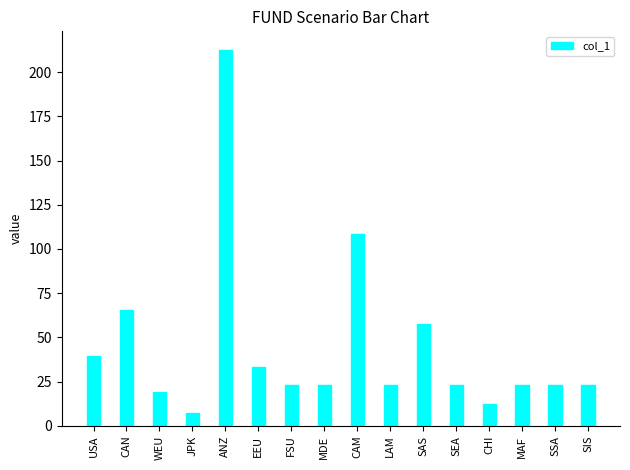

At which category does the chart reach its peak across all series?

ANZ